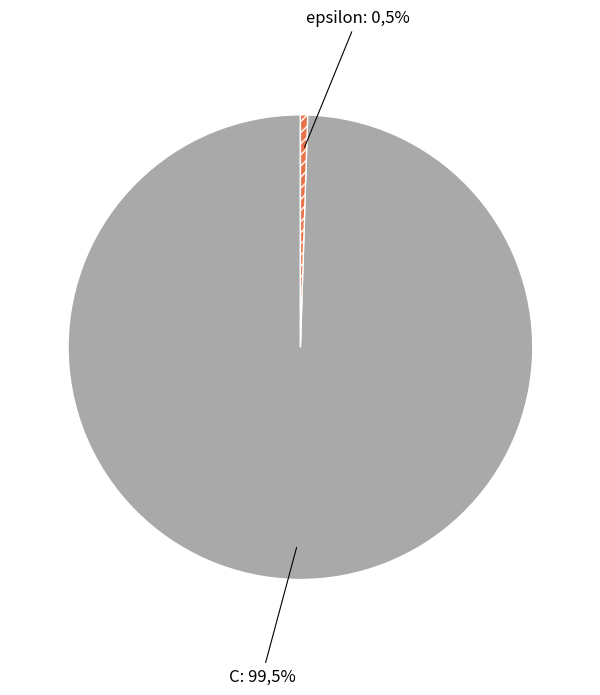

Count the number of slices in the pie.

2